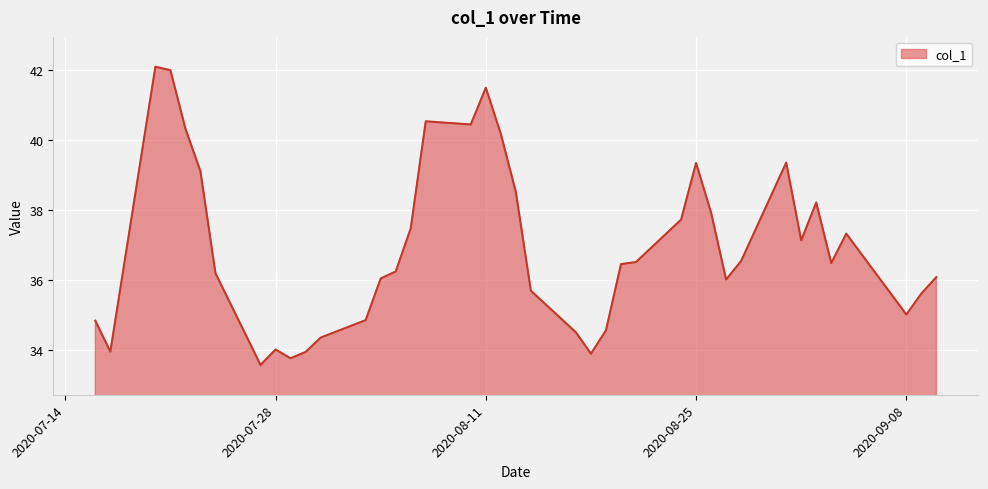

What is the maximum value shown in the chart?

42.1